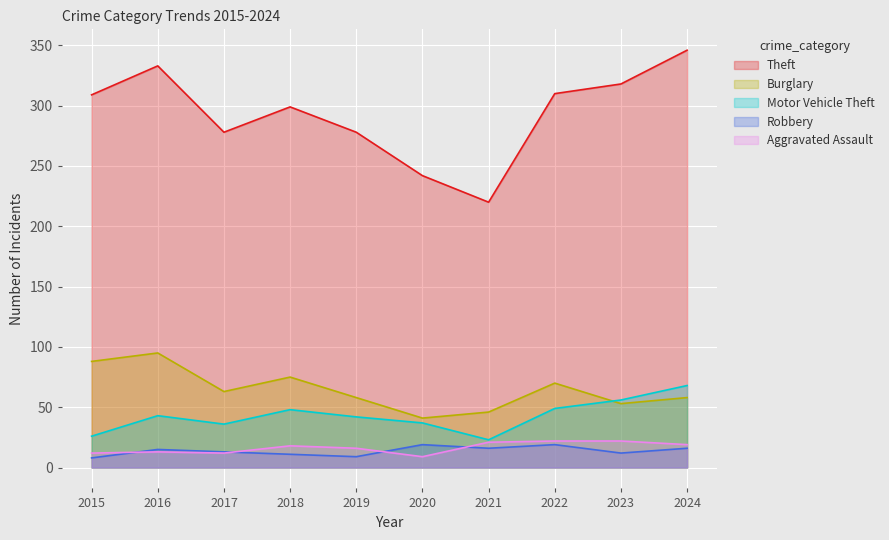

How many data points does each series have?

10